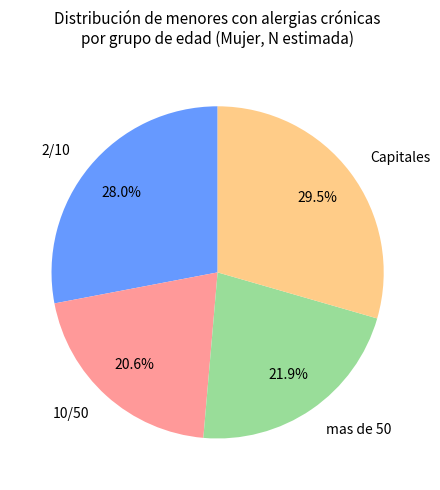

Is there any slice that represents more than half of the pie?

No